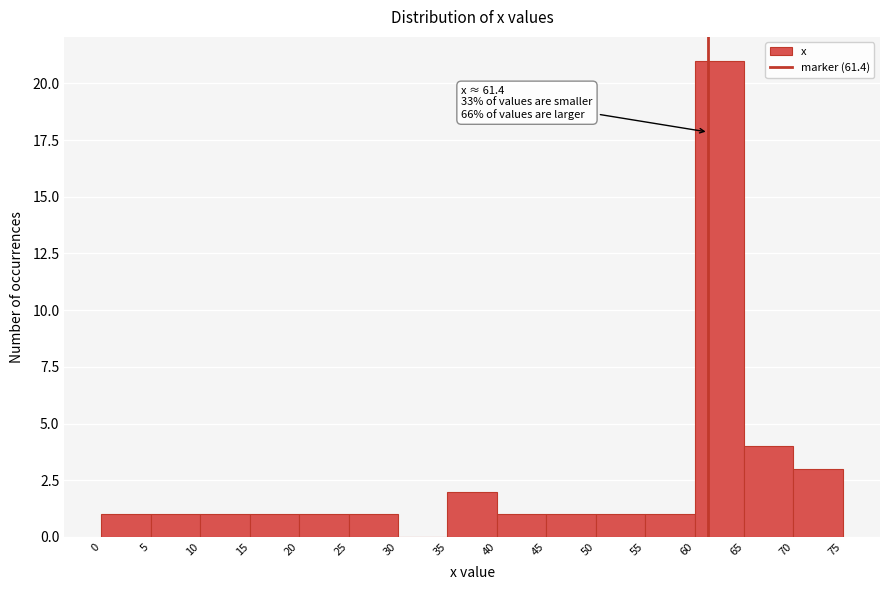

Which range on the x-axis has the tallest bar?

60 to 65